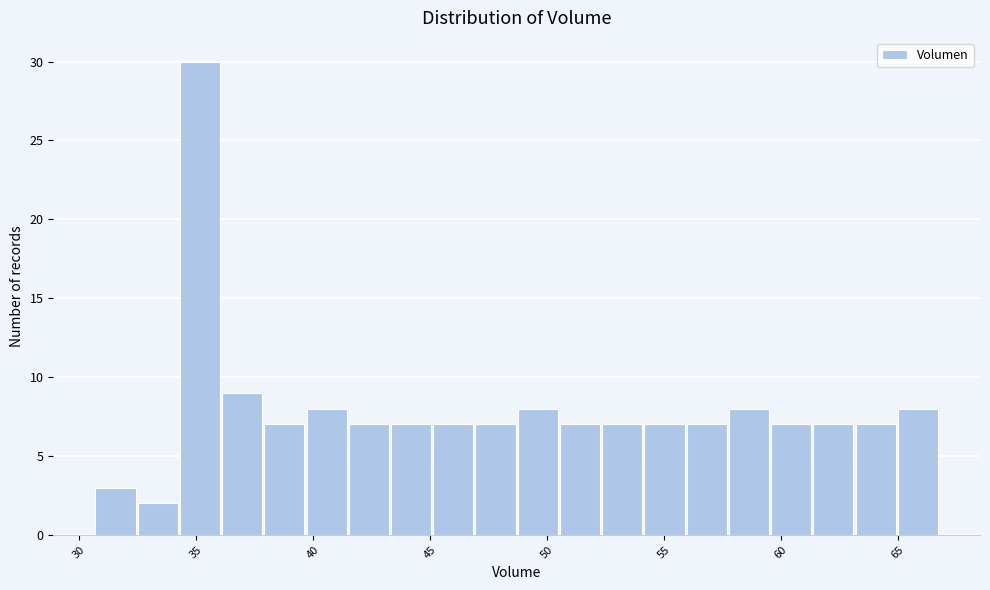

Around what value on the x-axis is the tallest bar? Give the approximate position of its centre, as read against the axis.

35.0